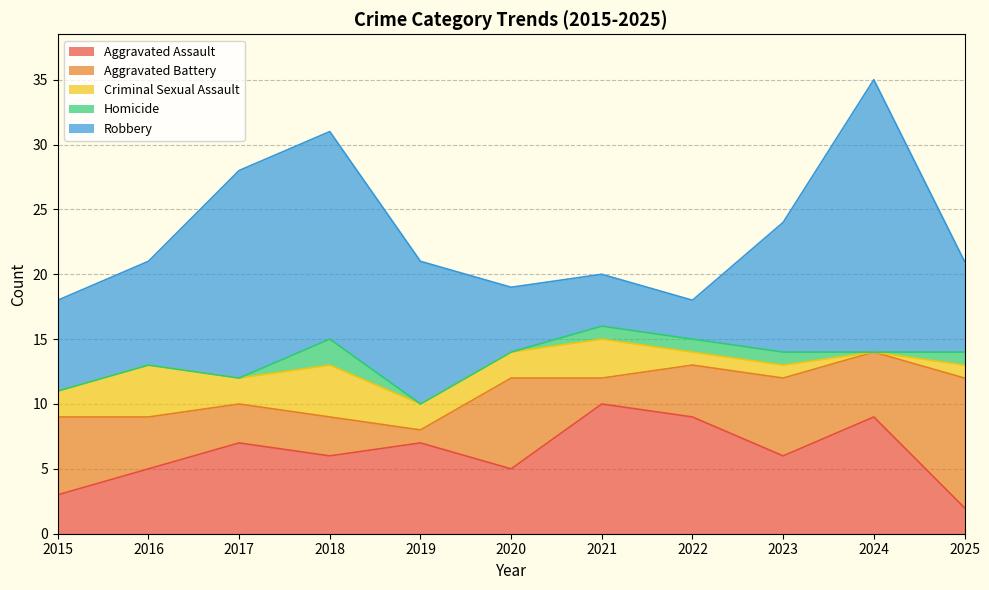

True or false: Aggravated Assault and Homicide cross at least once.

False